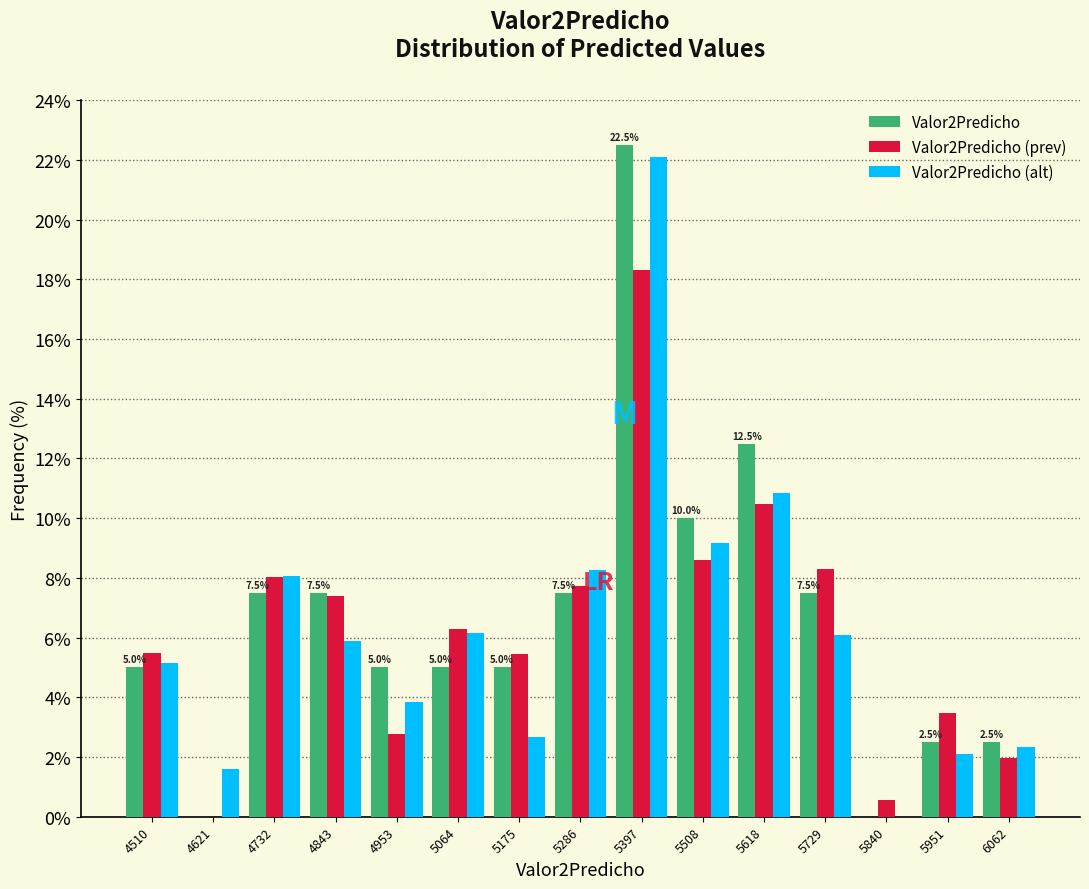

In the Valor2Predicho (alt) series, which range on the x-axis has the tallest bar?

5340 to 5460